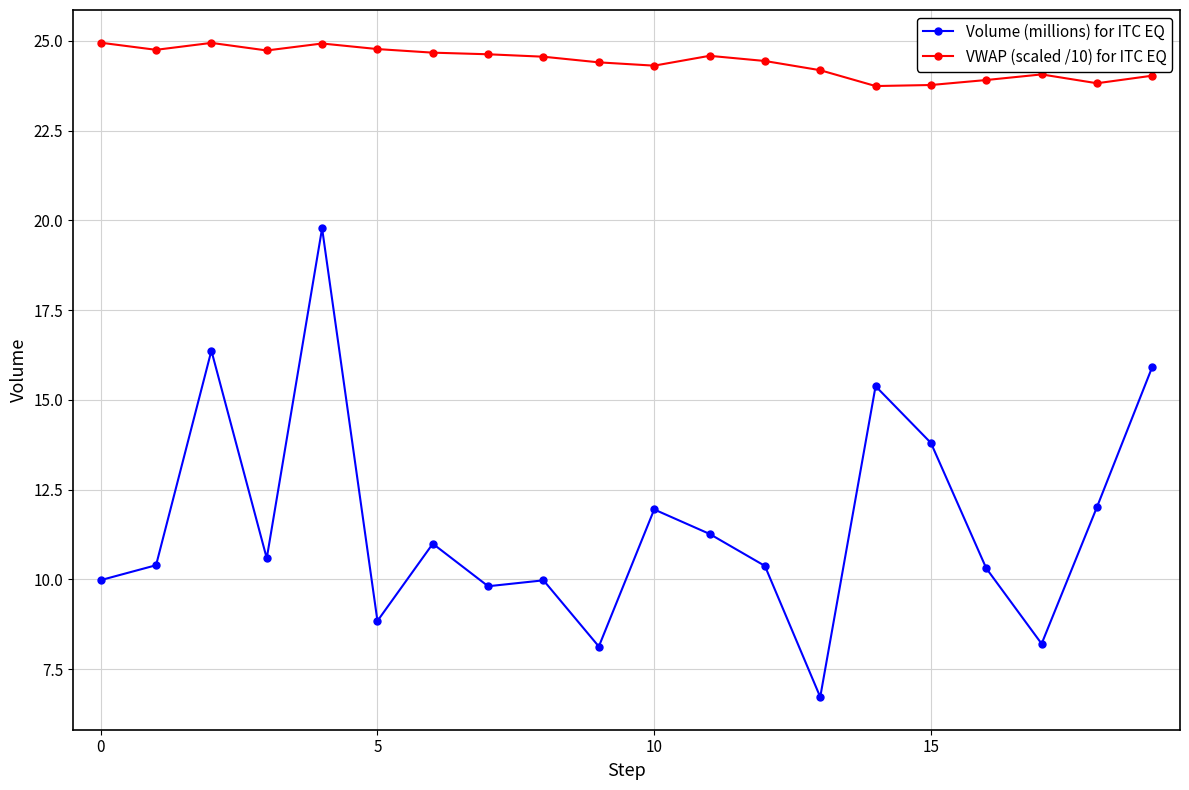

True or false: Volume (millions) for ITC EQ and VWAP (scaled /10) for ITC EQ cross at least once.

False